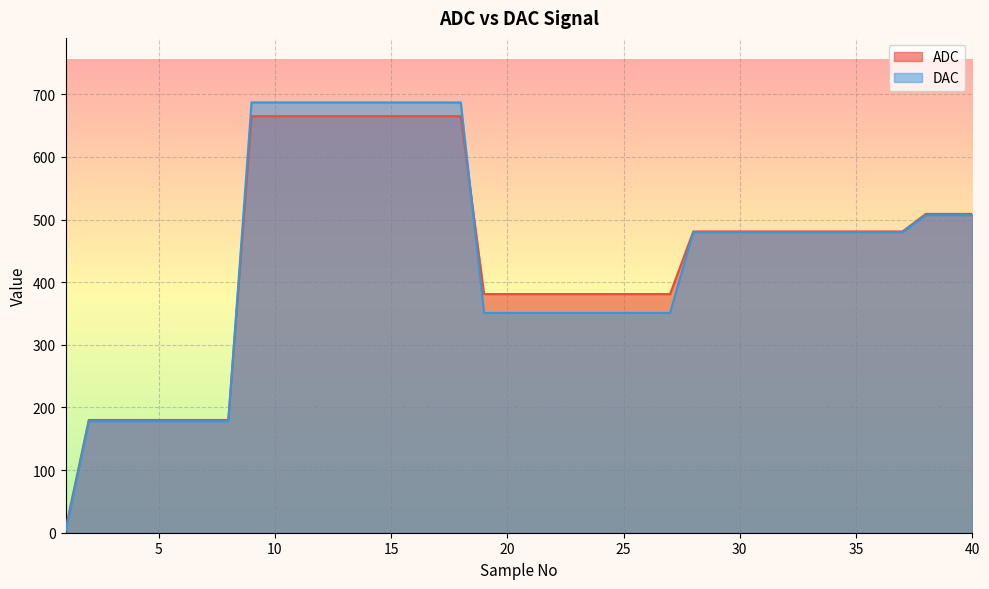

Rank the series at 33 from lowest to highest value.

DAC, ADC